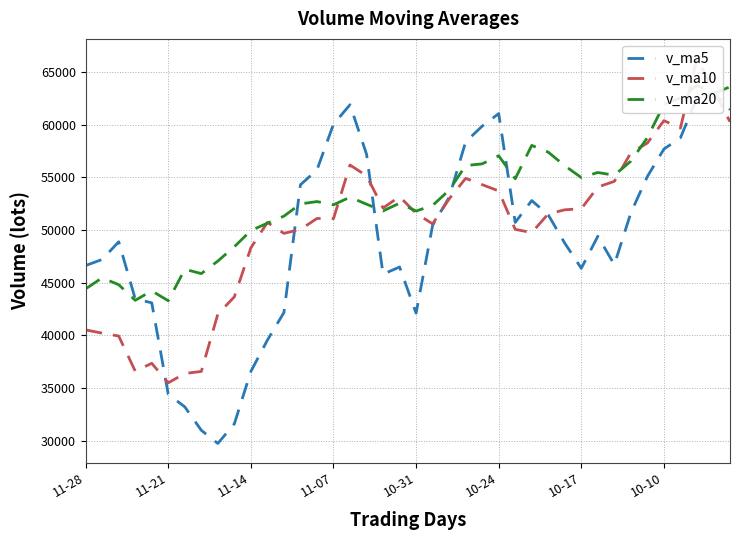

Reading left to right, list all the values displayed in this chart.

v_ma5: 46629.6	47202.6	48882.9	43466.1	43086.4	34410.6	33212.4	30989.1	29740.0	31607.6	36577.0	39547.2	42165.7	54294.9	55704.7	60040.2	61889.8	57197.9	45803.5	46487.3	42108.8	50446.7	53093.9	58367.6	59856.4	61047.6	50718.2	52794.8	51434.4	48748.6	46366.5	49407.6	46708.0	51628.7	55083.9	57681.7	58748.1	62529.2	63024.7	61422.6
v_ma10: 40520.1	40207.5	39936.0	36603.1	37347.0	35493.8	36379.8	36577.4	42017.5	43656.2	48308.6	50718.5	49681.8	50049.2	51096.0	51074.5	56168.2	55145.9	52085.5	53171.8	51578.2	50582.4	52944.3	54901.0	54302.5	53707.0	50062.9	49751.4	51531.5	51916.2	52024.1	54077.9	54618.6	57326.7	58253.2	60379.8	59670.4	66310.8	63243.6	60275.5
v_ma20: 44414.3	45463.0	44808.9	43326.1	44221.5	43284.1	46274.0	45861.7	47051.5	48414.0	49943.4	50650.5	51313.1	52475.1	52699.2	52390.8	53115.6	52448.7	51808.5	52544.0	51801.1	52330.2	53781.5	56113.8	56277.9	57043.4	54866.7	58031.1	57387.6	56095.9	54978.5	55458.2	55194.9	56536.3	58763.7	61916.8	62540.0	63721.6	62952.1	63589.9